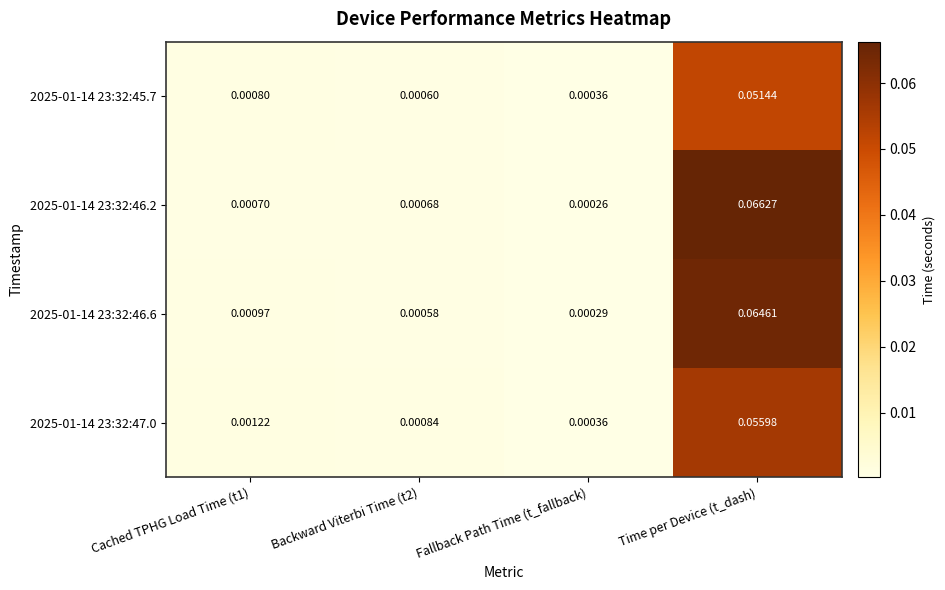

Is the value of 2025-01-14 23:32:47.0 at Time per Device (t_dash) greater than the value of 2025-01-14 23:32:45.7 at Time per Device (t_dash)?

Yes